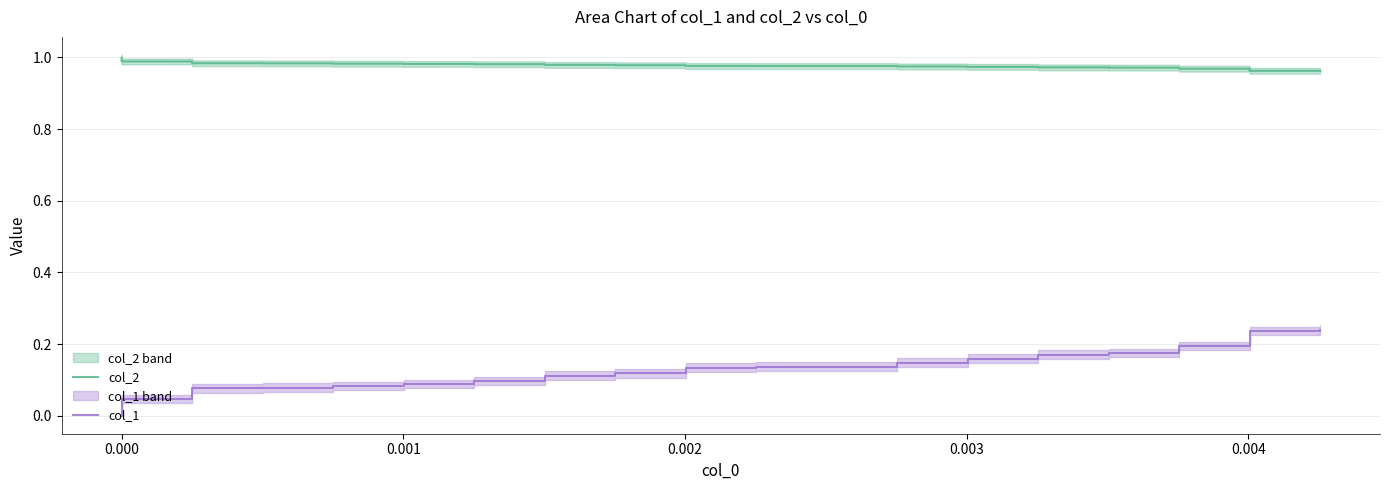

What is the value of the col_1 point at the 28th from the left?

0.2